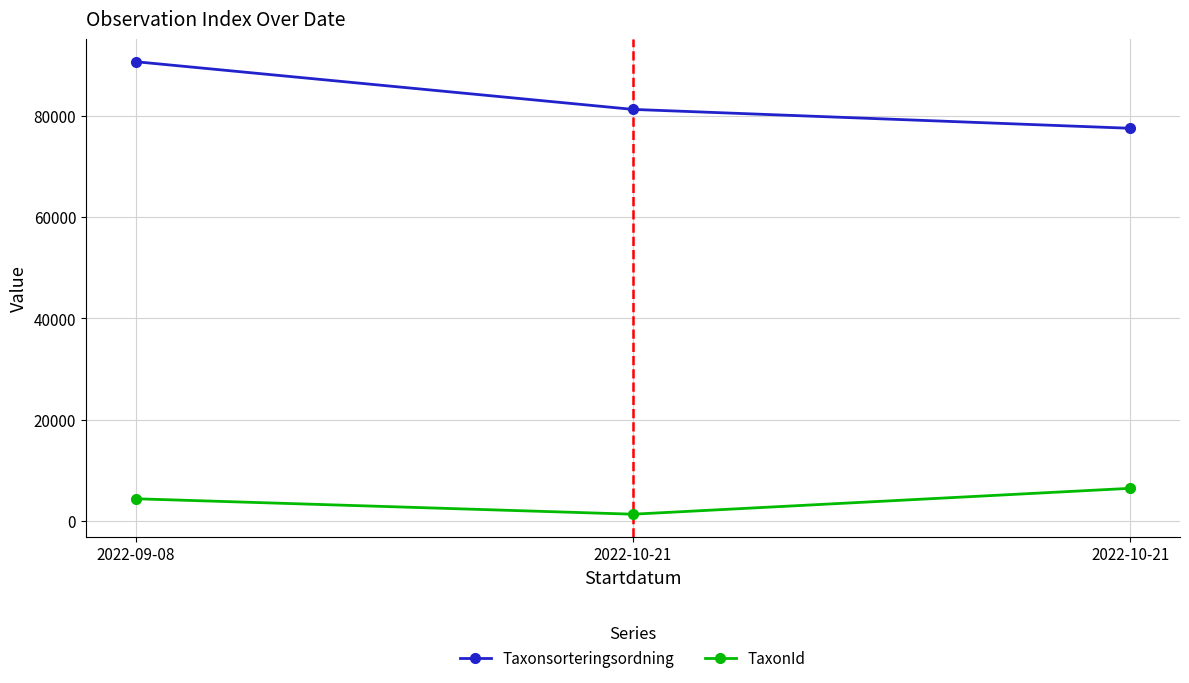

Reading left to right, list all the values displayed in this chart.

Taxonsorteringsordning: 90653	81236	77506
TaxonId: 4364	1312	6425